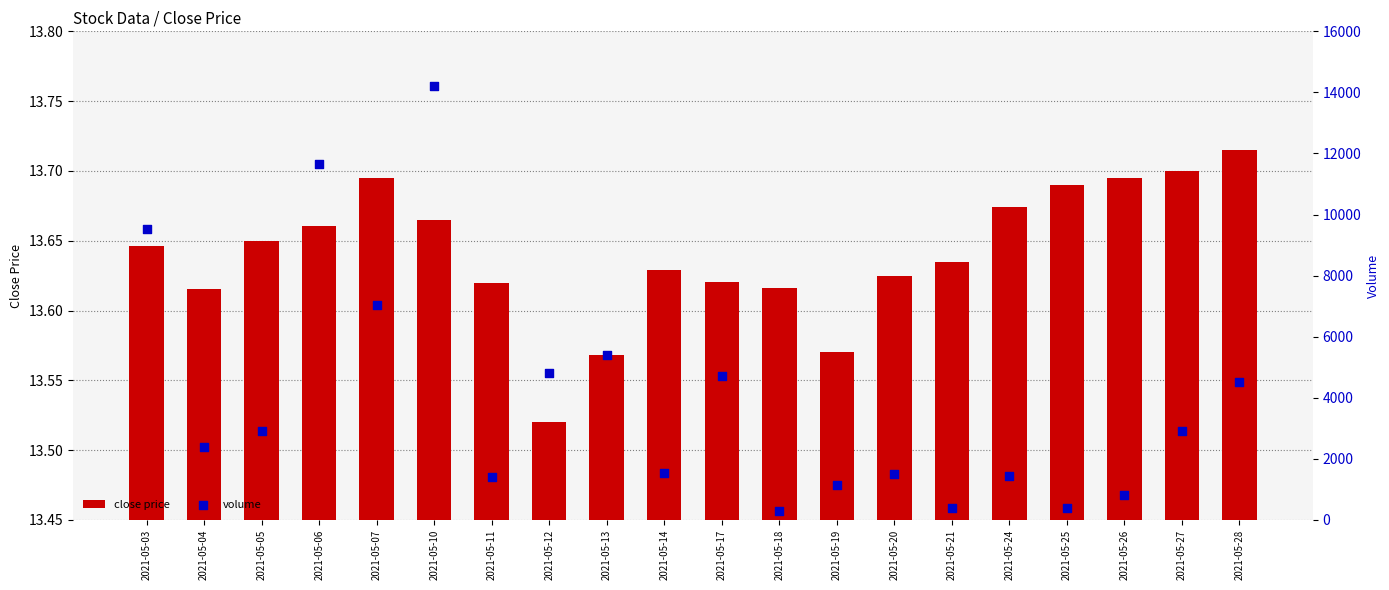

Is the value of close price at 2021-05-06 greater than the value of volume at 2021-05-11?

No